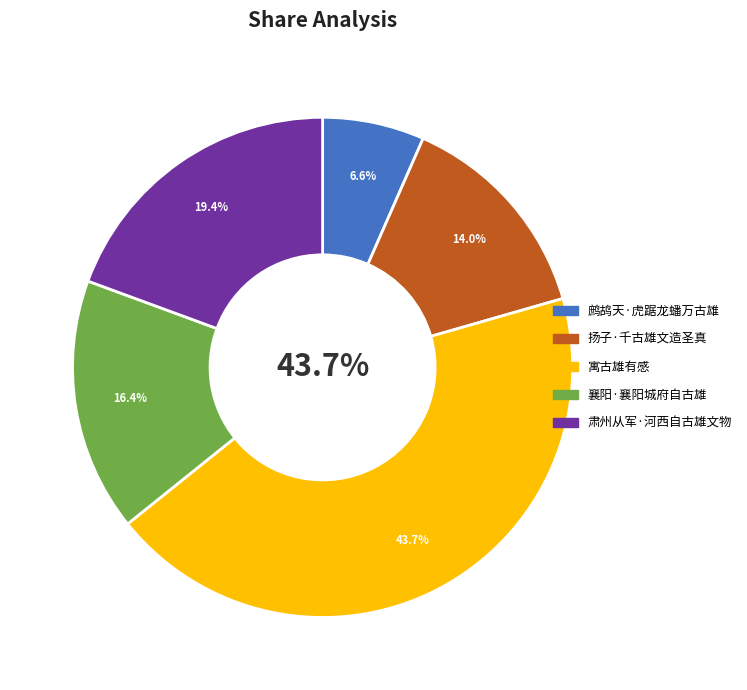

What is the ratio of the value at 肃州从军·河西自古雄文物 to the value at 鹧鸪天·虎踞龙蟠万古雄?

2.9